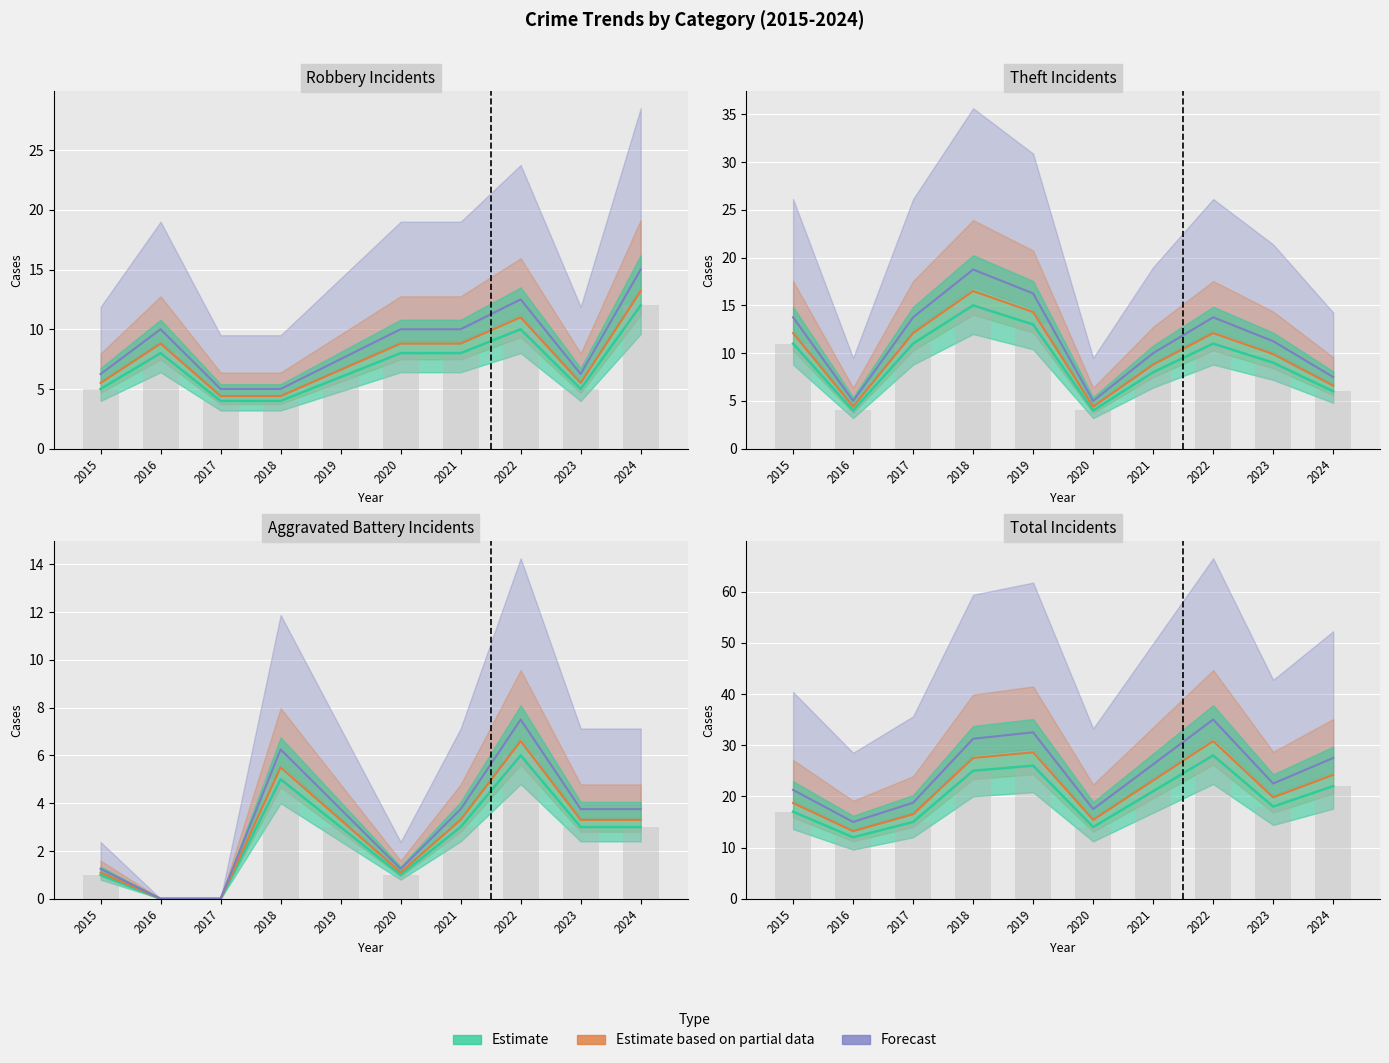

Reading left to right, list all the values displayed in this chart.

Estimate: 2015=17.0	2016=12.0	2017=15.0	2018=25.0	2019=26.0	2020=14.0	2021=21.0	2022=28.0	2023=18.0	2024=22.0
Estimate based on partial data: 2015=18.7	2016=13.2	2017=16.5	2018=27.5	2019=28.6	2020=15.4	2021=23.1	2022=30.8	2023=19.8	2024=24.2
Forecast: 2015=21.2	2016=15.0	2017=18.8	2018=31.2	2019=32.5	2020=17.5	2021=26.2	2022=35.0	2023=22.5	2024=27.5